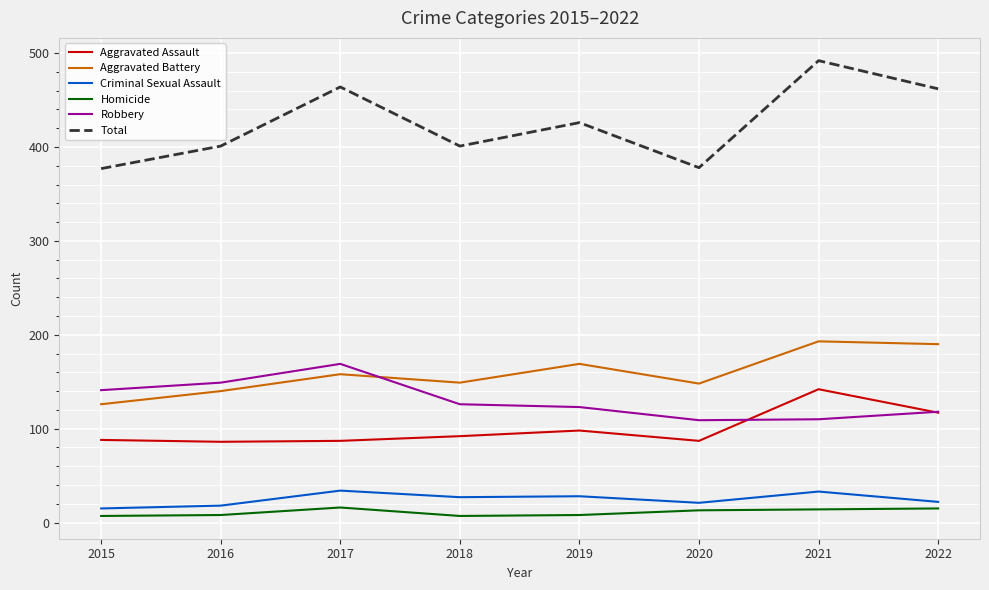

Does the chart have visible grid lines?

Yes